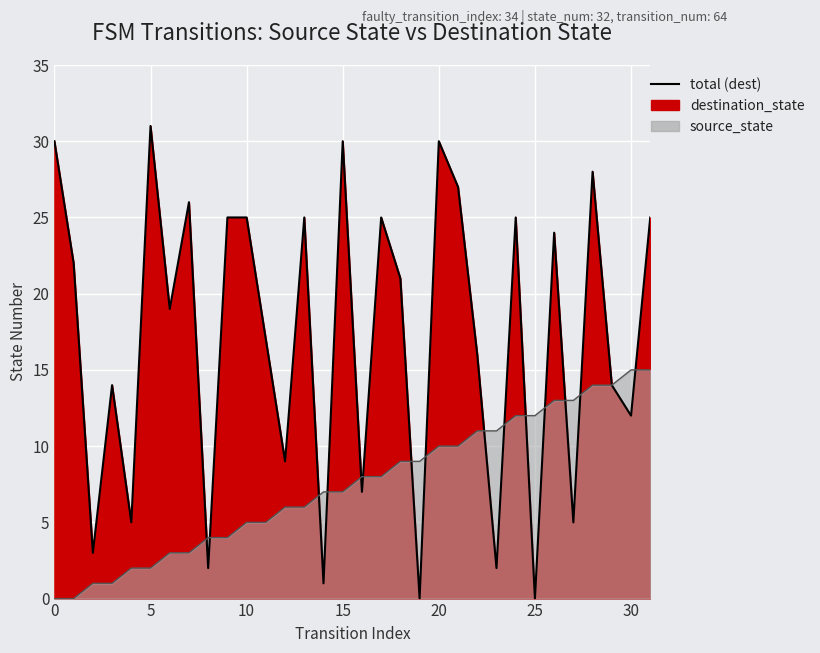

True or false: source_state has a value of 2 at 4.

True